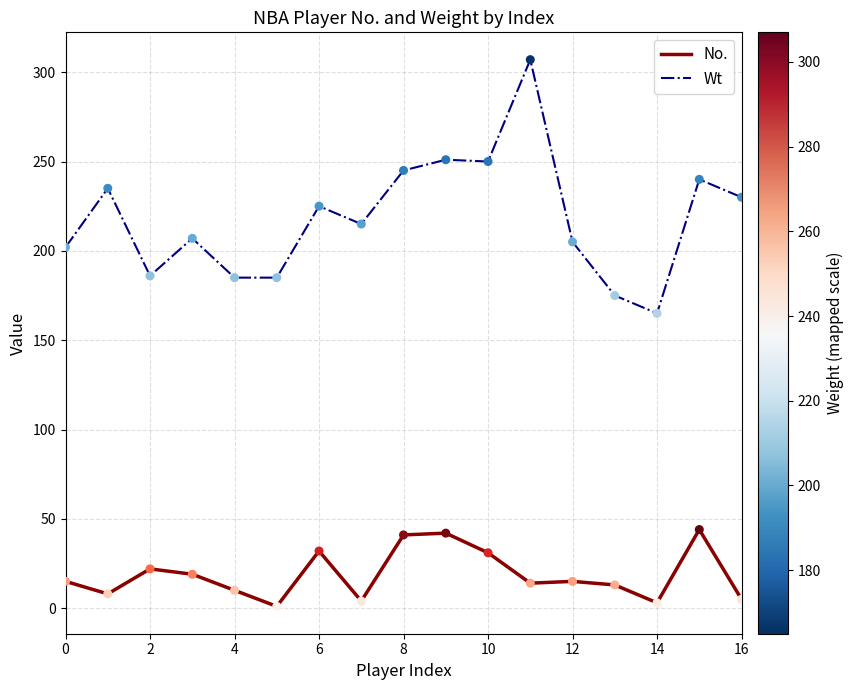

Which series has the largest range (max minus min)?

Wt